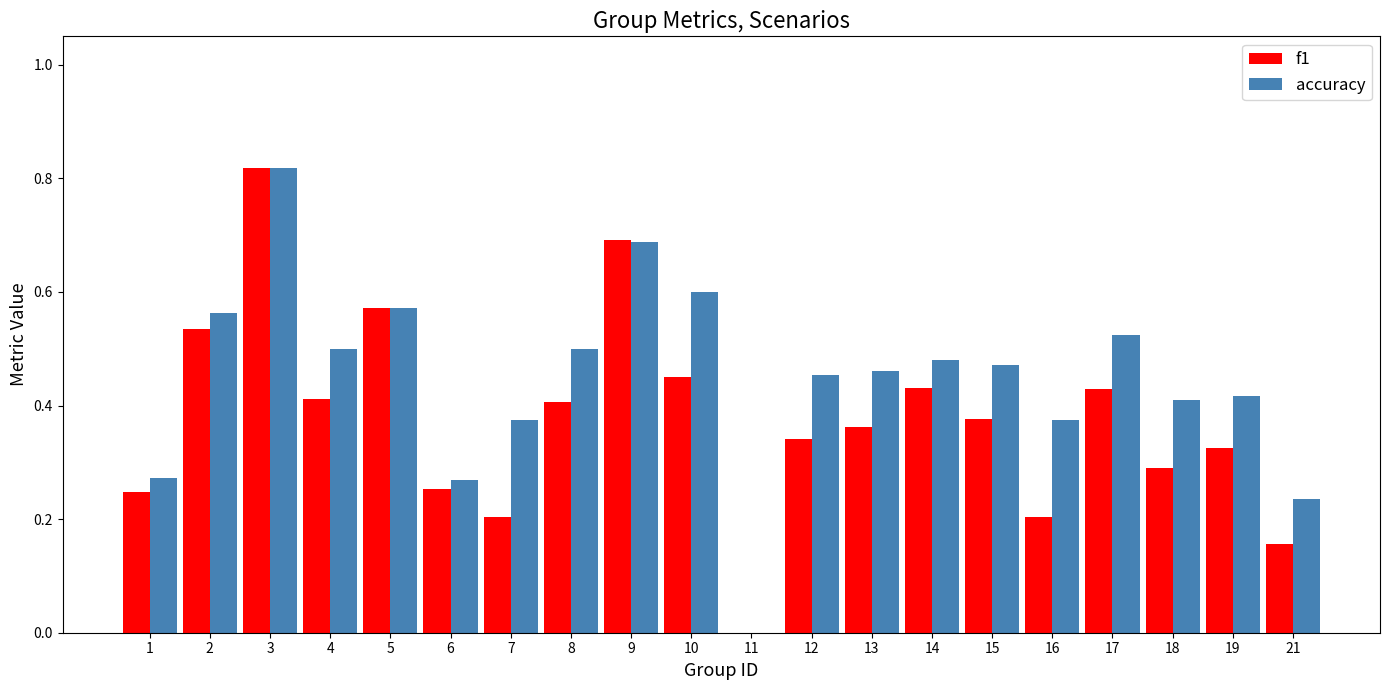

The value of accuracy at 10 is 0.9. True or false?

False